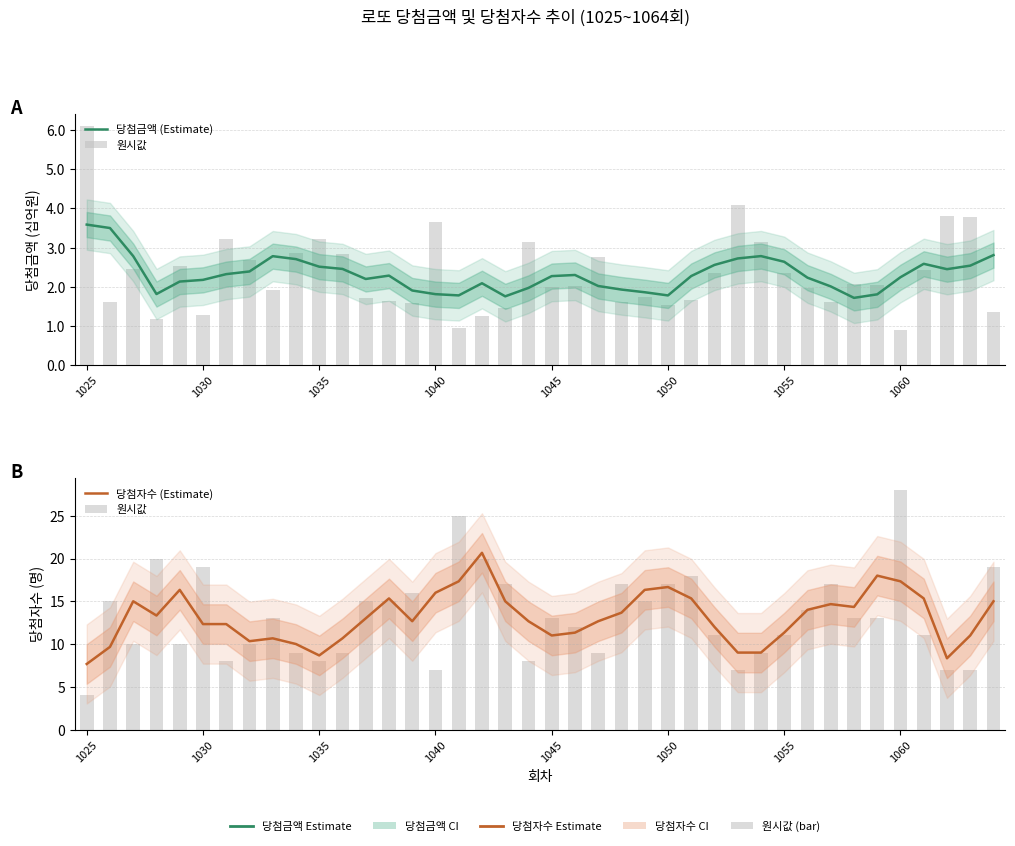

True or false: 당첨금액 (Estimate) has a value of 1.8 at 1055.

False